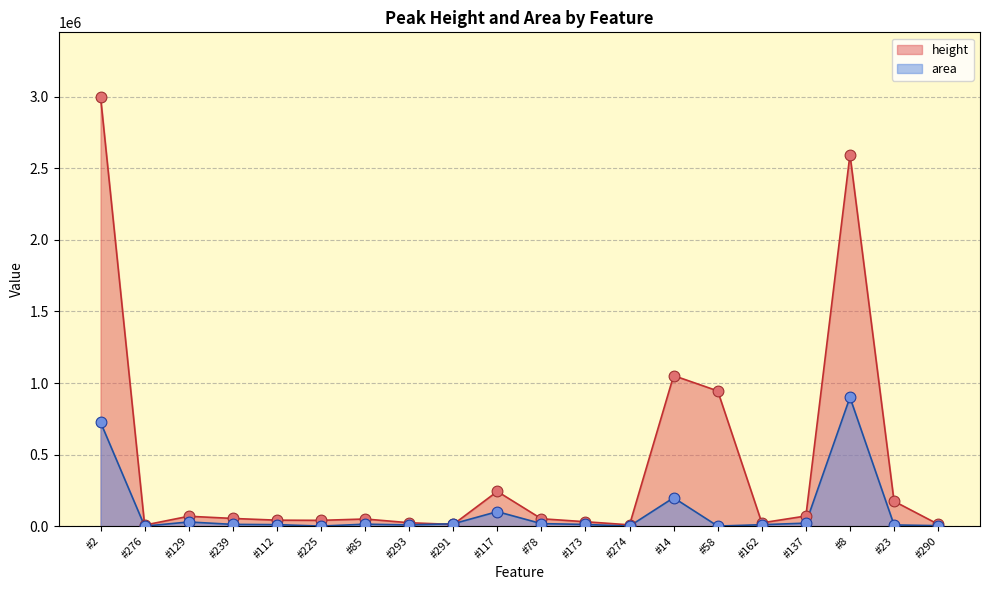

What are all the series names shown in the legend?

height, area